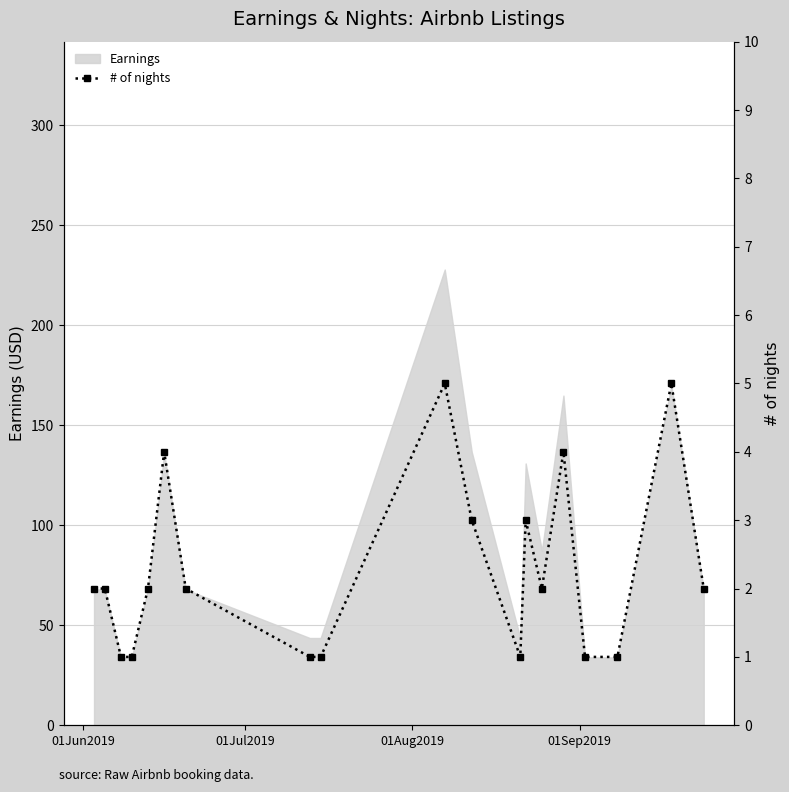

Does the chart have visible grid lines?

Yes